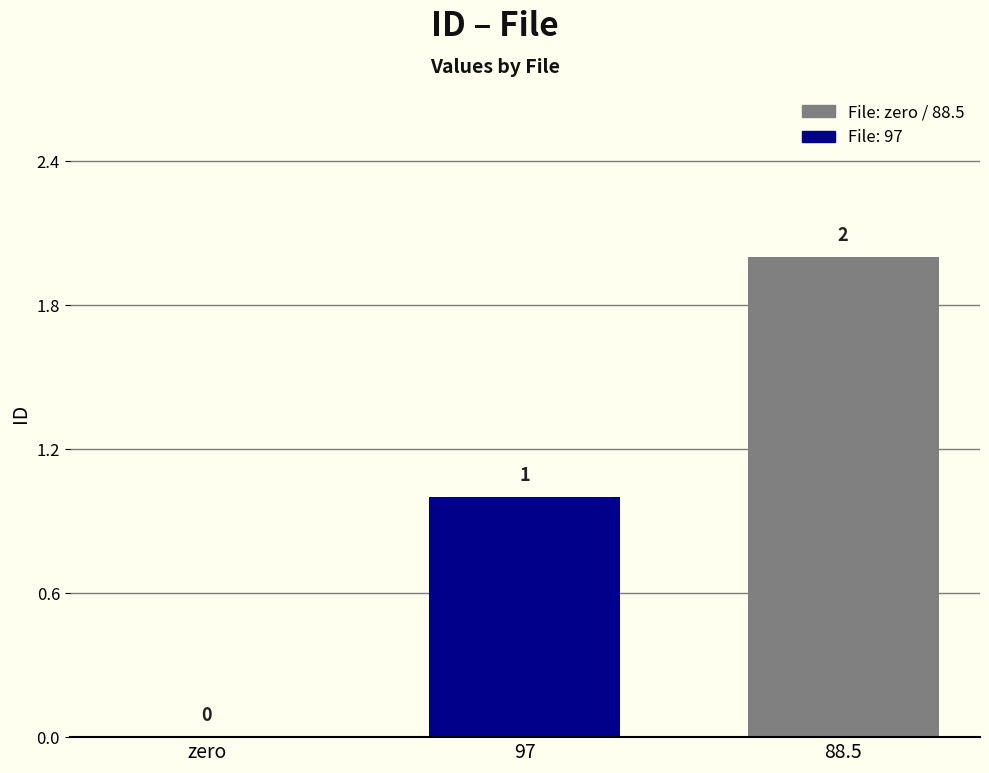

How many positive values are there?

2